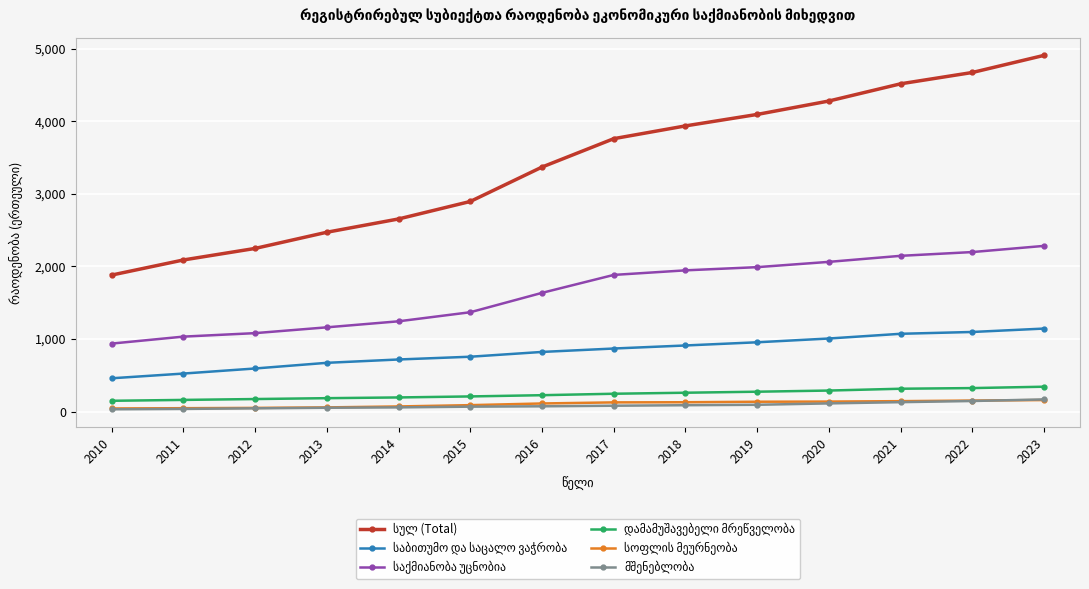

At which category does the chart reach its peak across all series?

2023